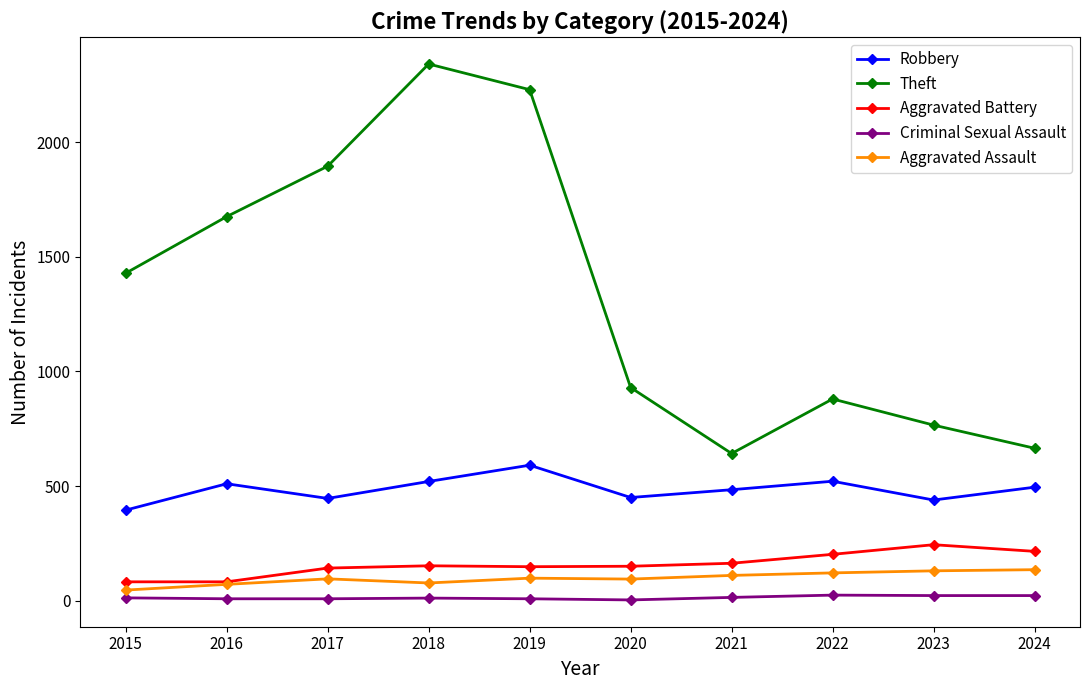

True or false: Robbery and Aggravated Assault intersect in this chart.

False